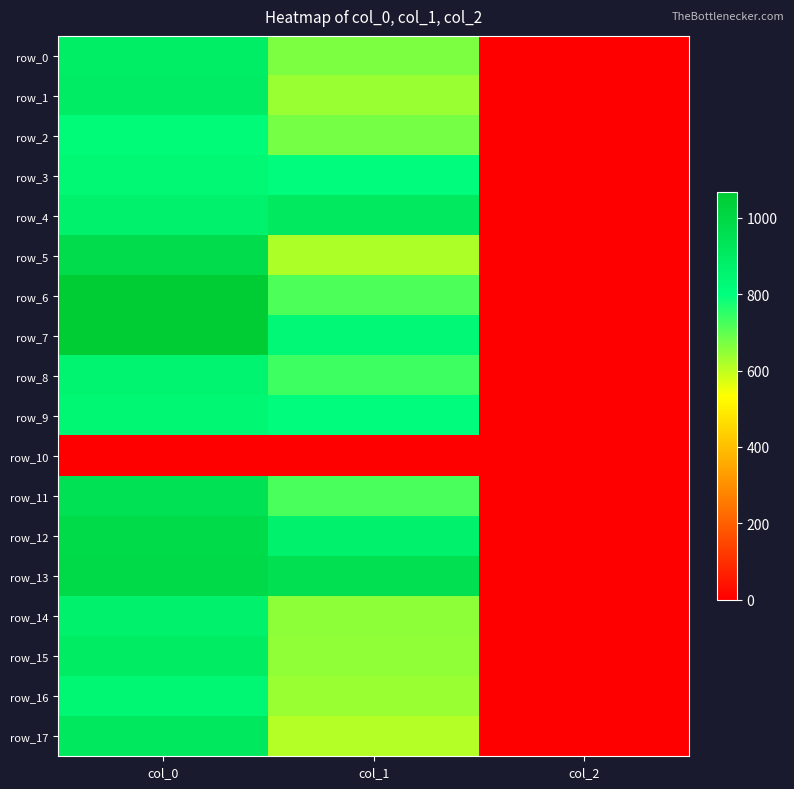

Between col_0 and col_1, which series saw the biggest shift?

row_5